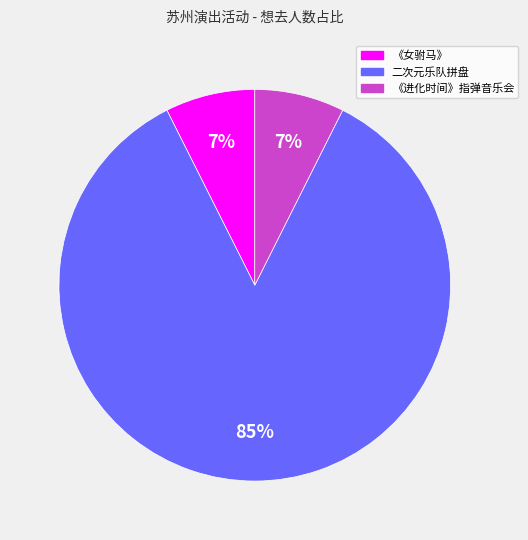

The 《女驸马》 slice represents 7% of the pie. True or false?

True